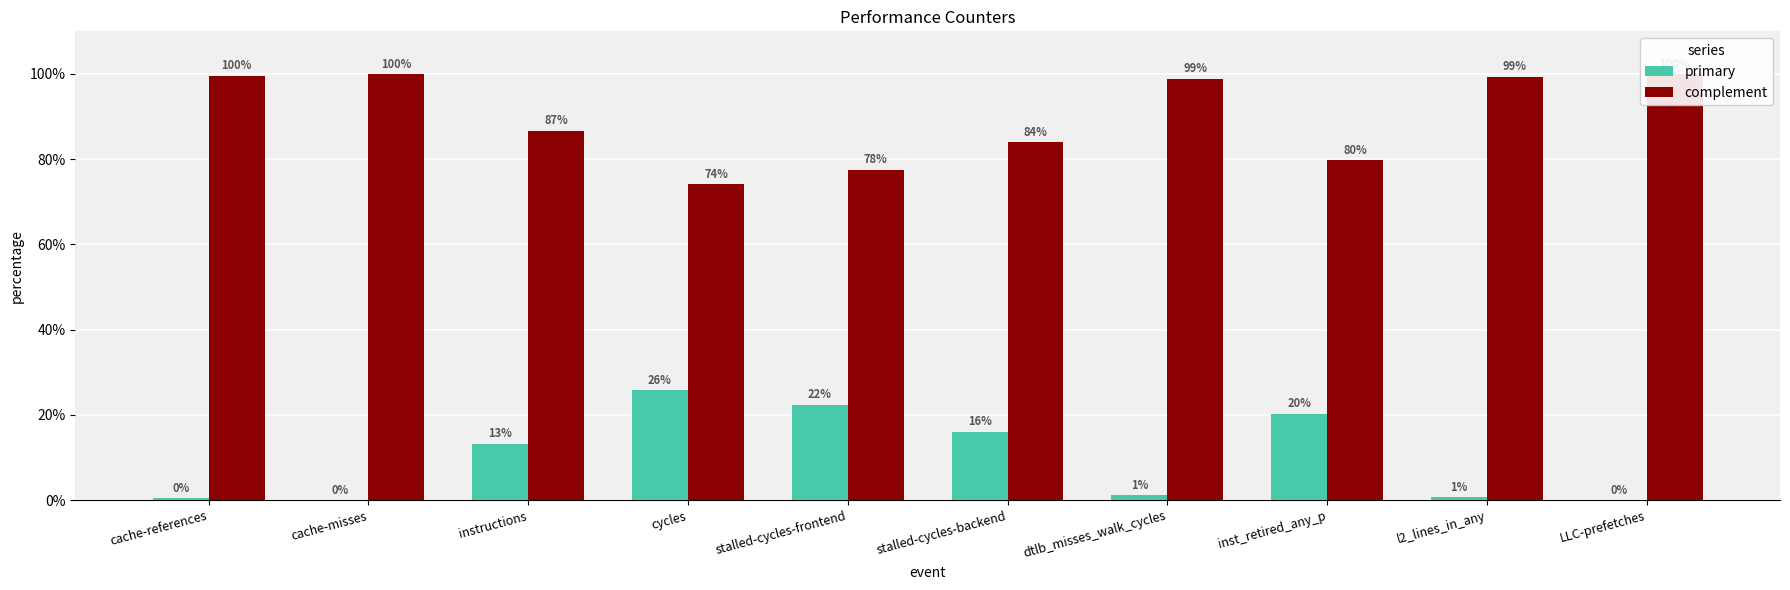

Which series has the largest total across all categories?

complement